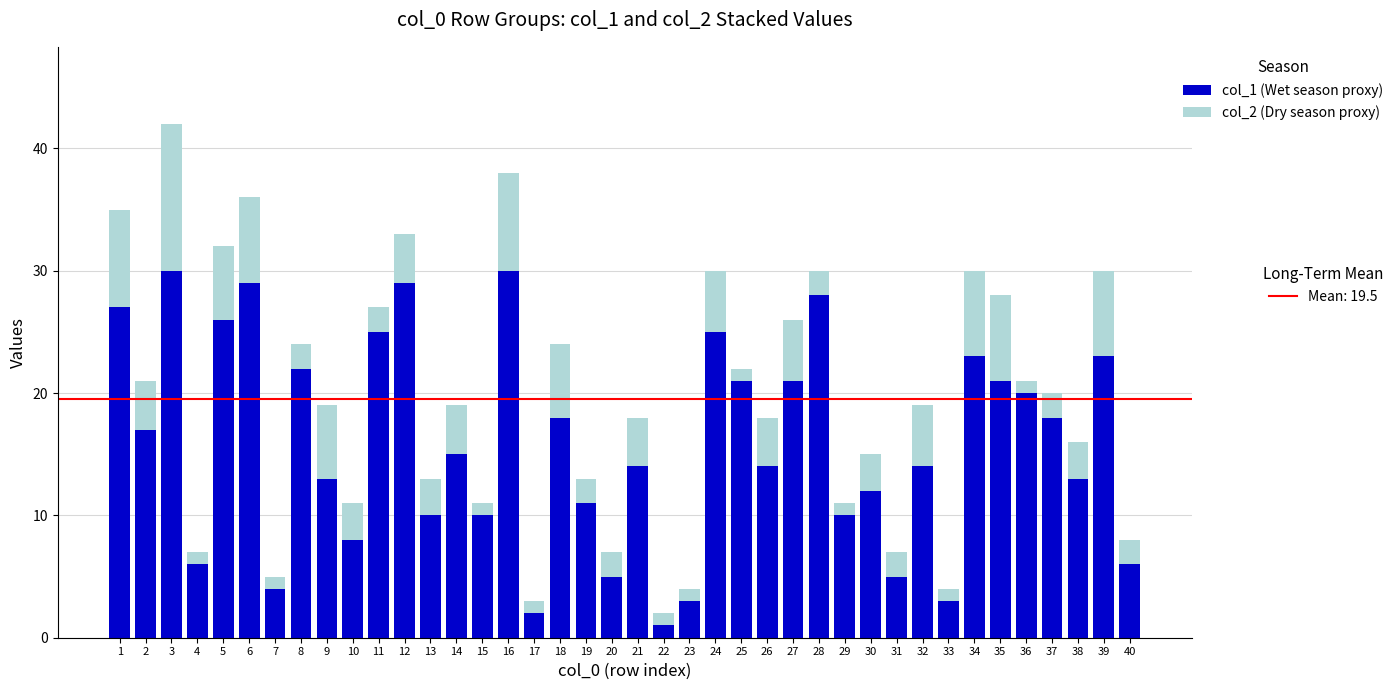

At which category is the sum across all series the highest?

3